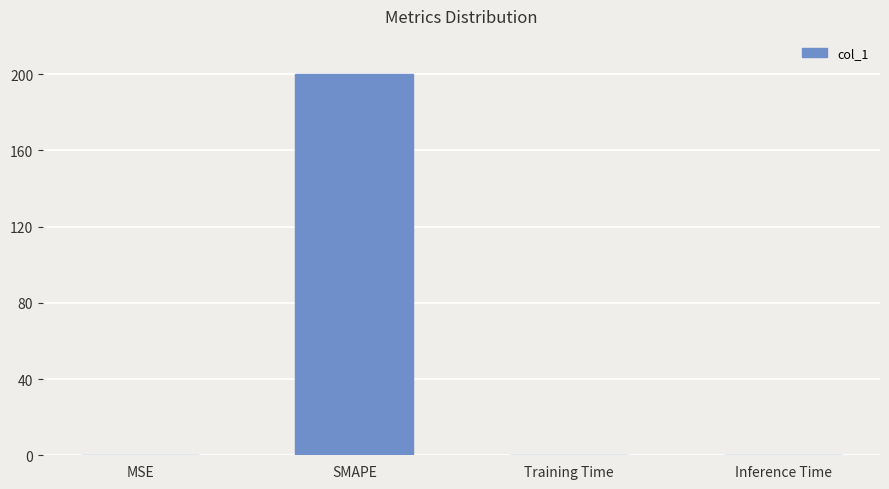

Between SMAPE and Training Time, which is larger?

SMAPE